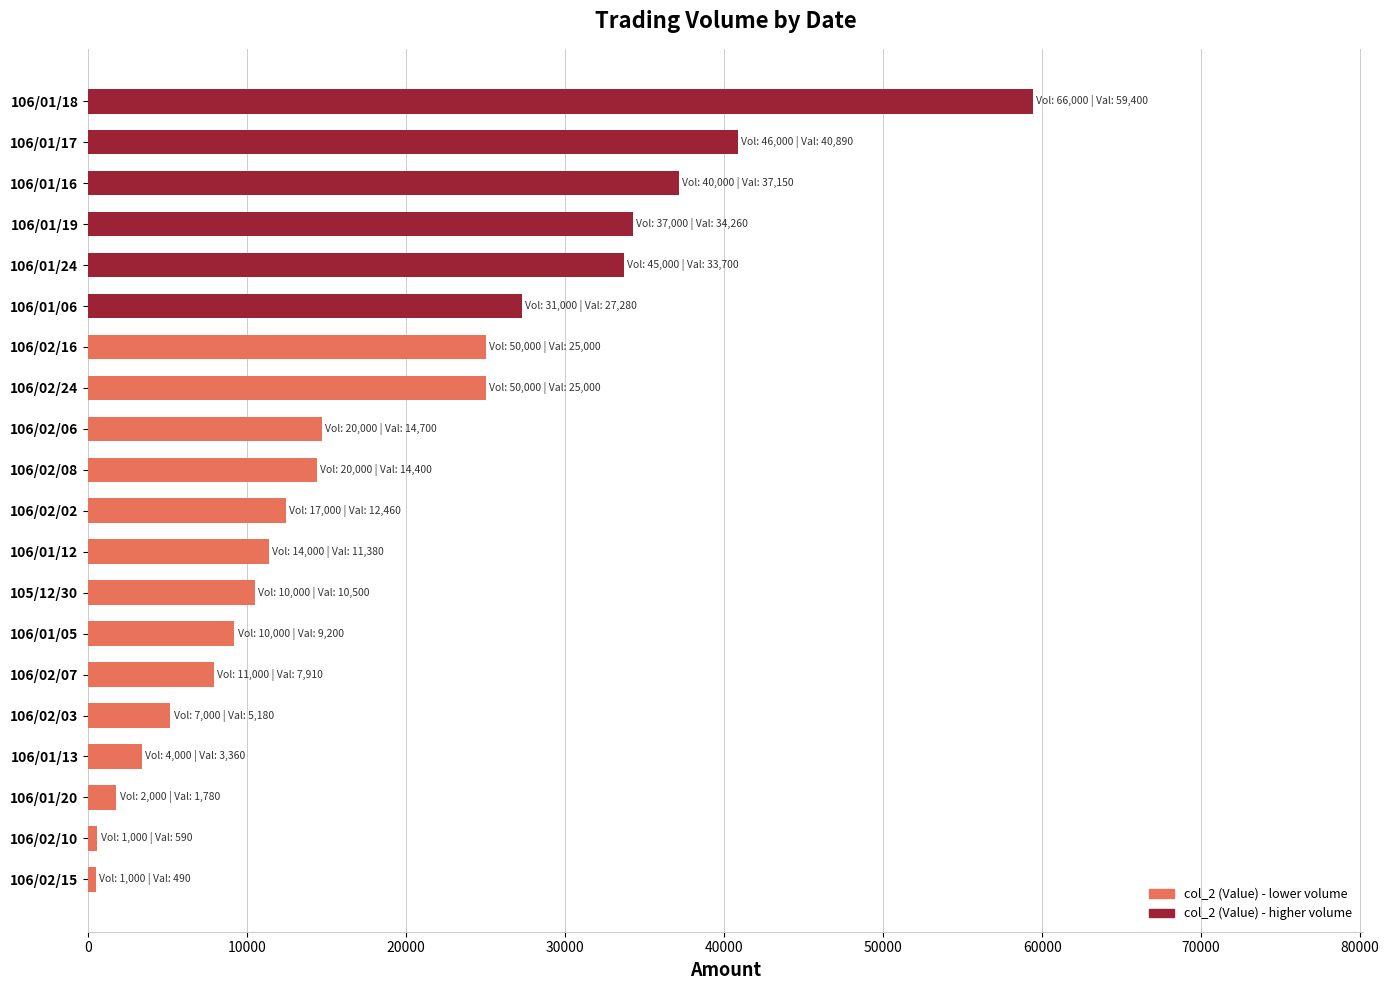

Is it true that the value at 106/02/24 is 43133?

False